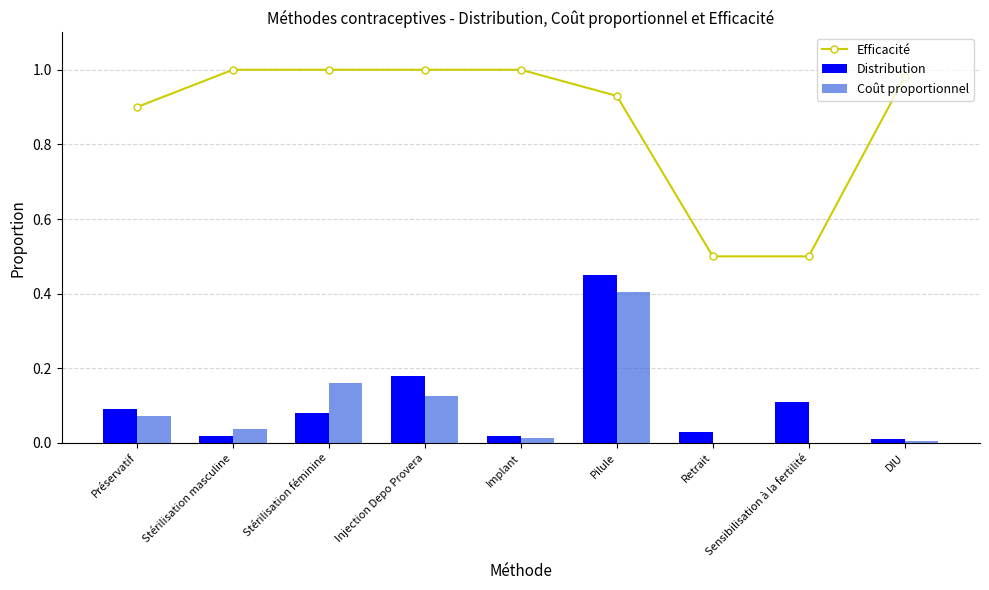

Reading left to right, what are all the values shown in this chart?

Efficacité: Préservatif=0.9	Stérilisation masculine=1.0	Stérilisation féminine=1.0	Injection Depo Provera=1.0	Implant=1.0	Pilule=0.9	Retrait=0.5	Sensibilisation à la fertilité=0.5	DIU=1.0
Distribution: Préservatif=0.1	Stérilisation masculine=0.0	Stérilisation féminine=0.1	Injection Depo Provera=0.2	Implant=0.0	Pilule=0.5	Retrait=0.0	Sensibilisation à la fertilité=0.1	DIU=0.0
Coût proportionnel: Préservatif=0.1	Stérilisation masculine=0.0	Stérilisation féminine=0.2	Injection Depo Provera=0.1	Implant=0.0	Pilule=0.4	Retrait=0.0	Sensibilisation à la fertilité=0.0	DIU=0.0